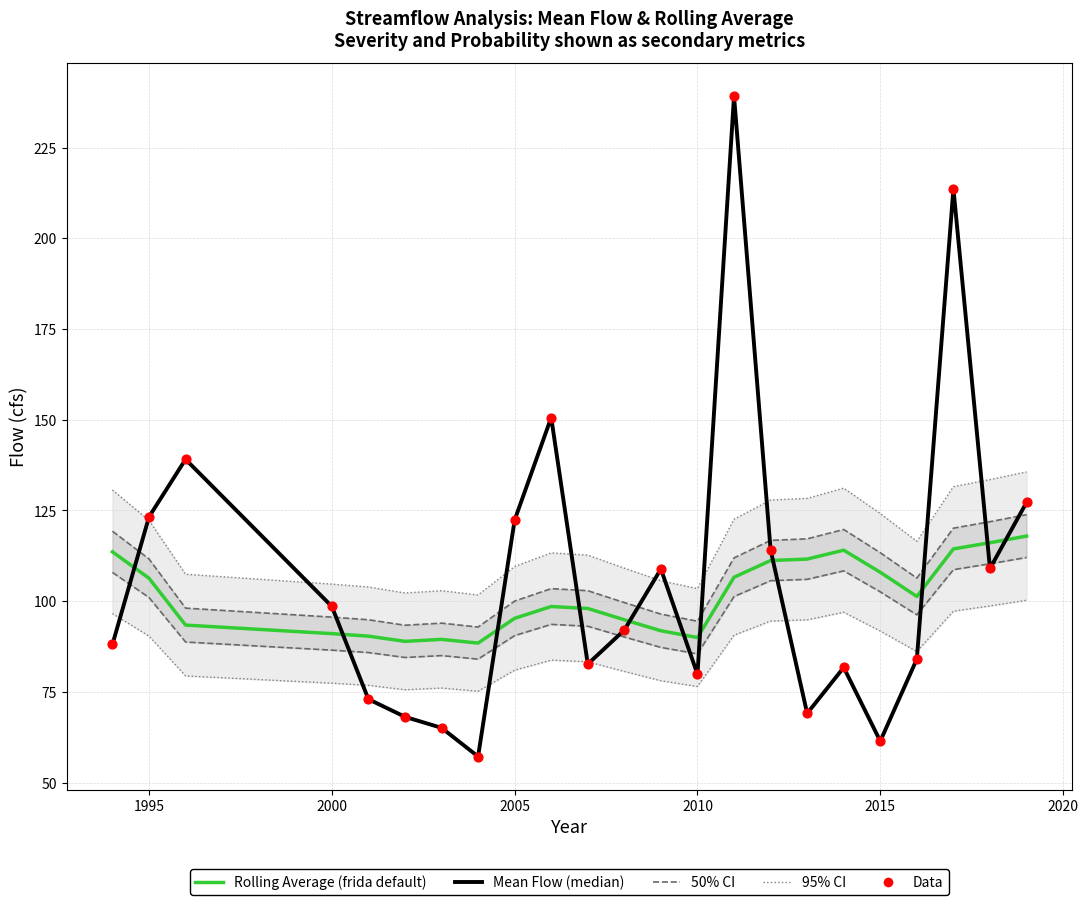

Which series reaches the maximum Y coordinate?

Mean Flow (median)